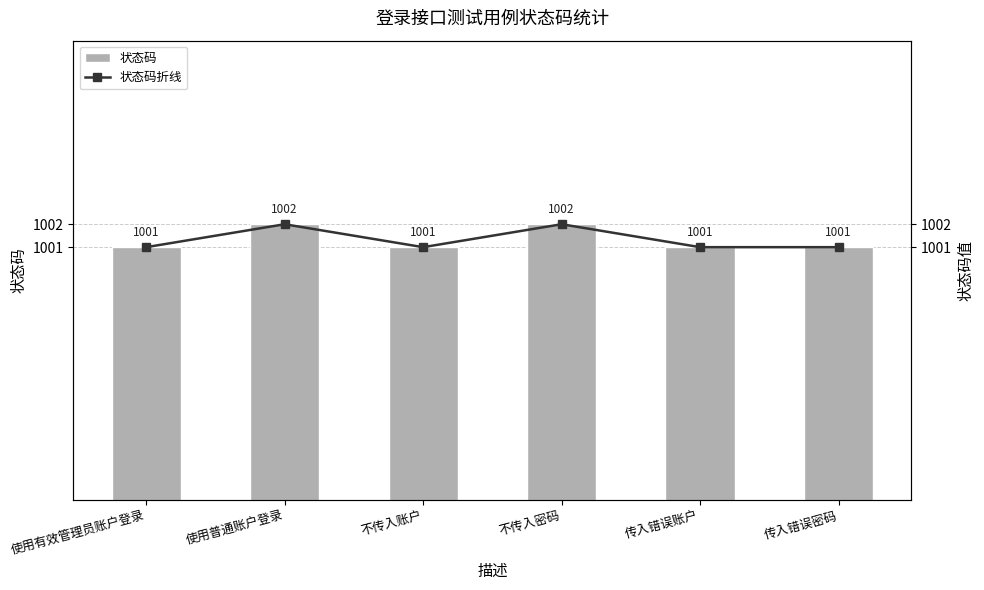

Reading right to left, transcribe all the data shown in this chart.

状态码: 1001	1001	1002	1001	1002	1001
状态码折线: 1001	1001	1002	1001	1002	1001